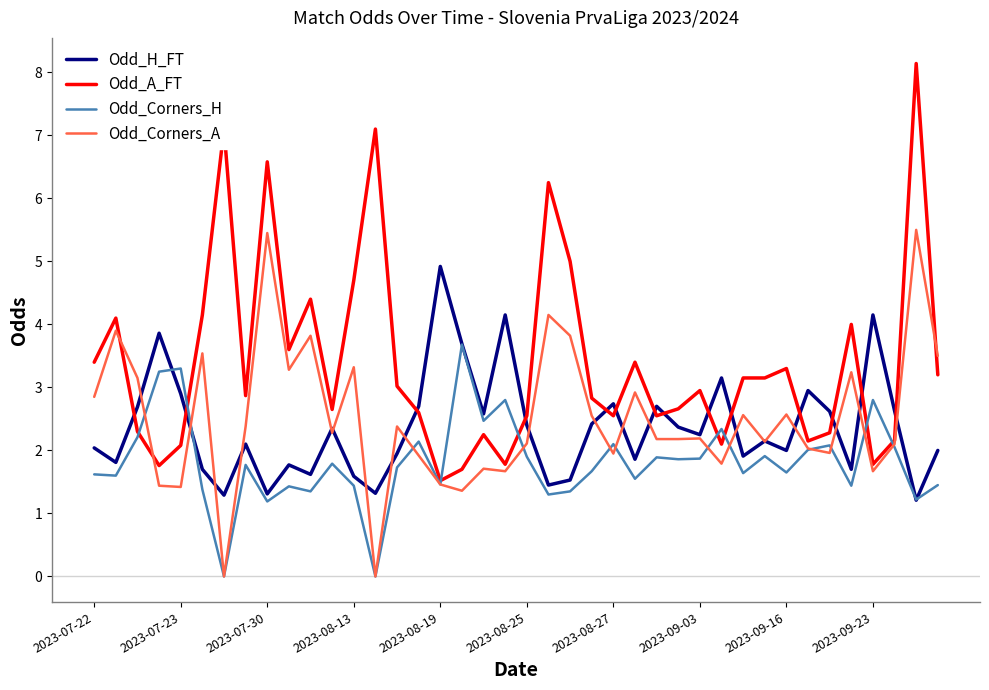

Rank the series by their maximum value, from highest to lowest.

Odd_A_FT, Odd_Corners_A, Odd_H_FT, Odd_Corners_H